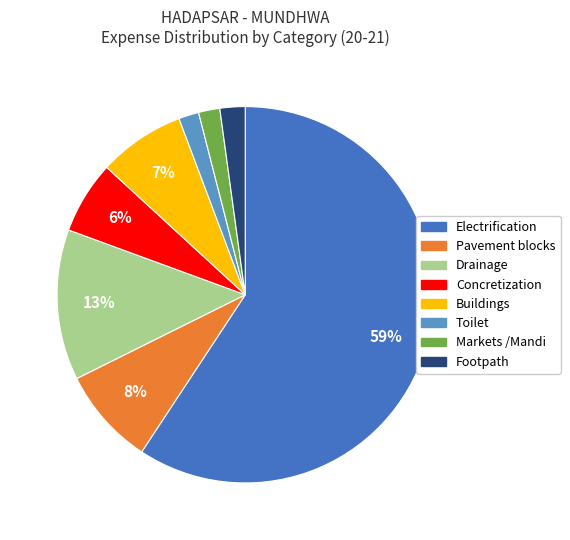

Count the number of slices in the pie.

8